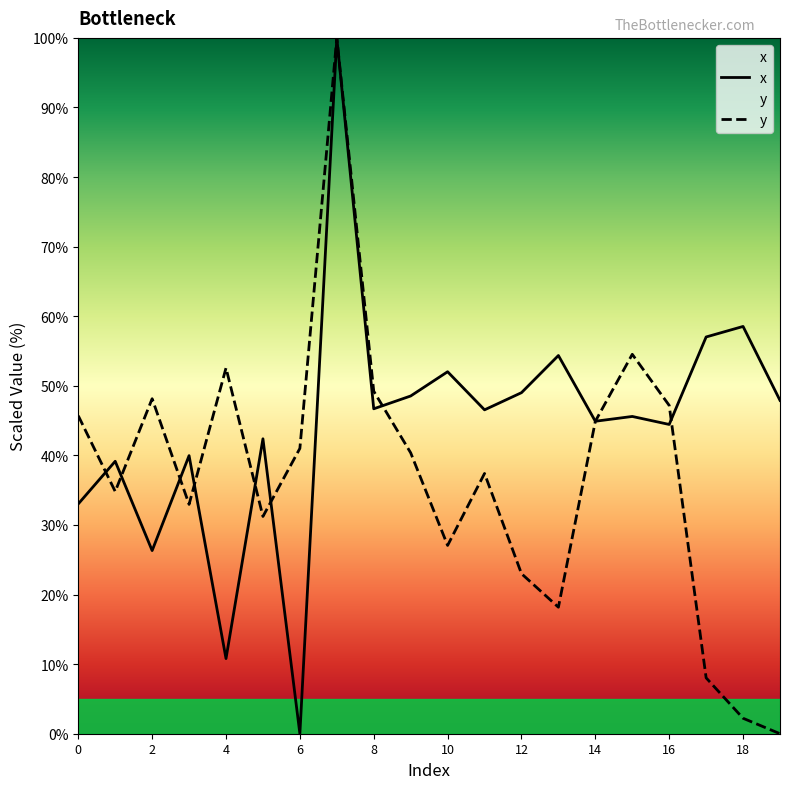

Which series has the largest range (max minus min)?

x